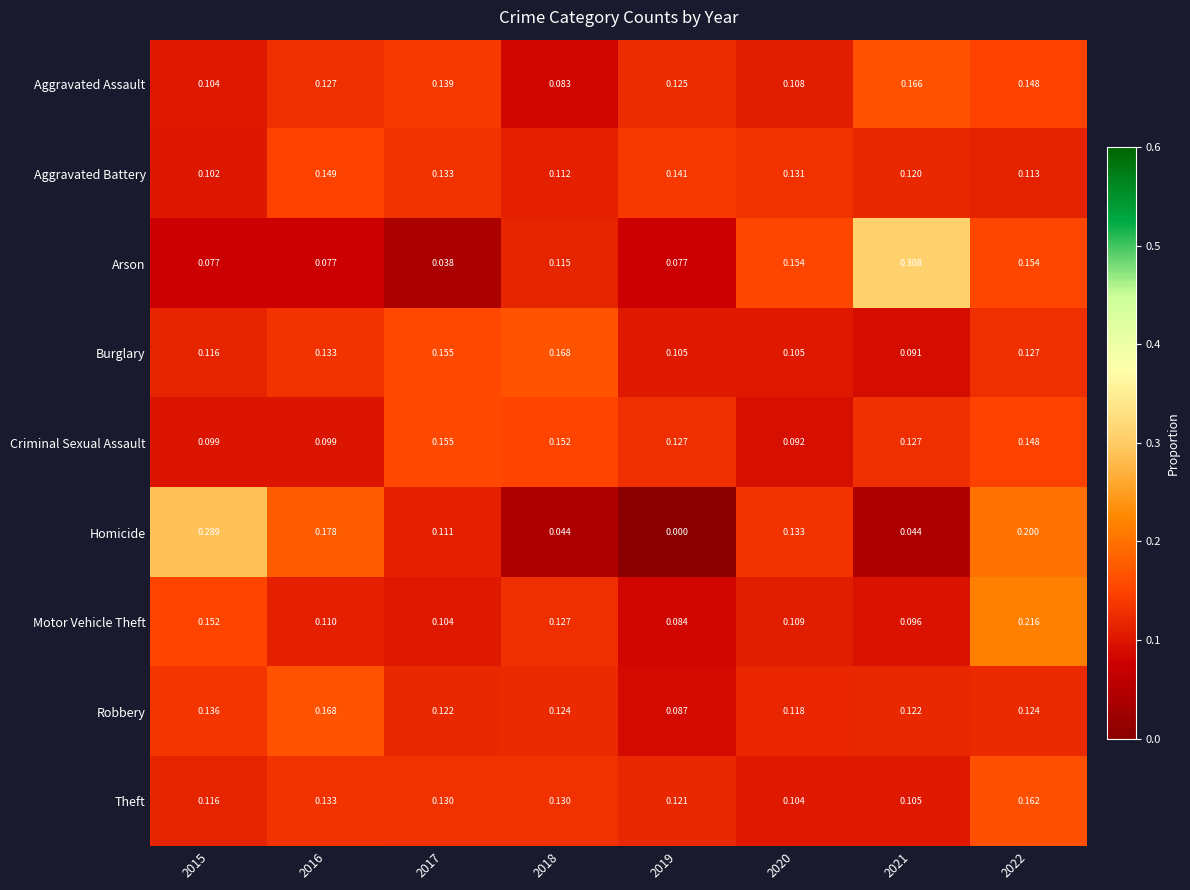

Which series has the widest spread of values?

Homicide